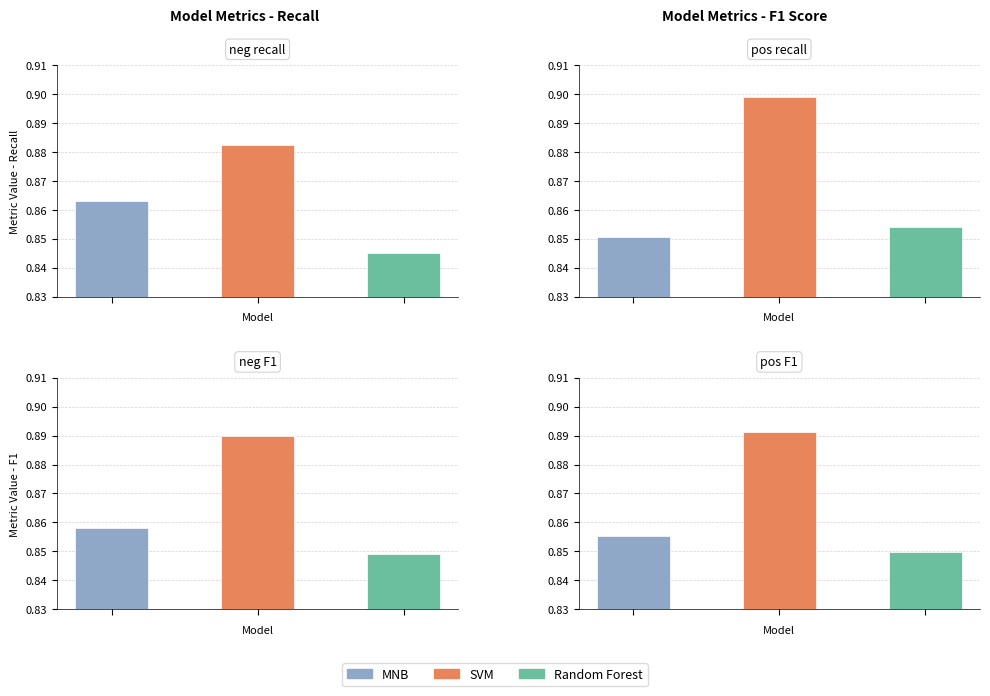

How many neg recall values are between 0 and 1?

3